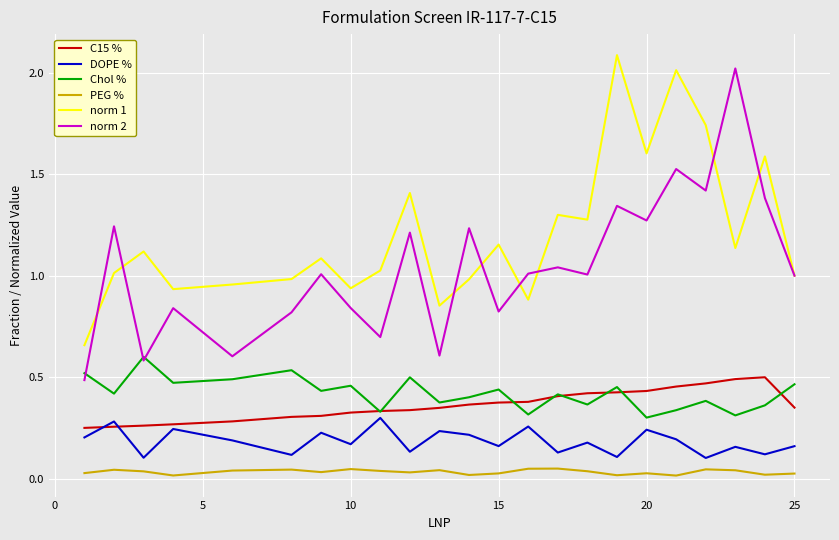

What is the maximum value shown in the chart?

2.1